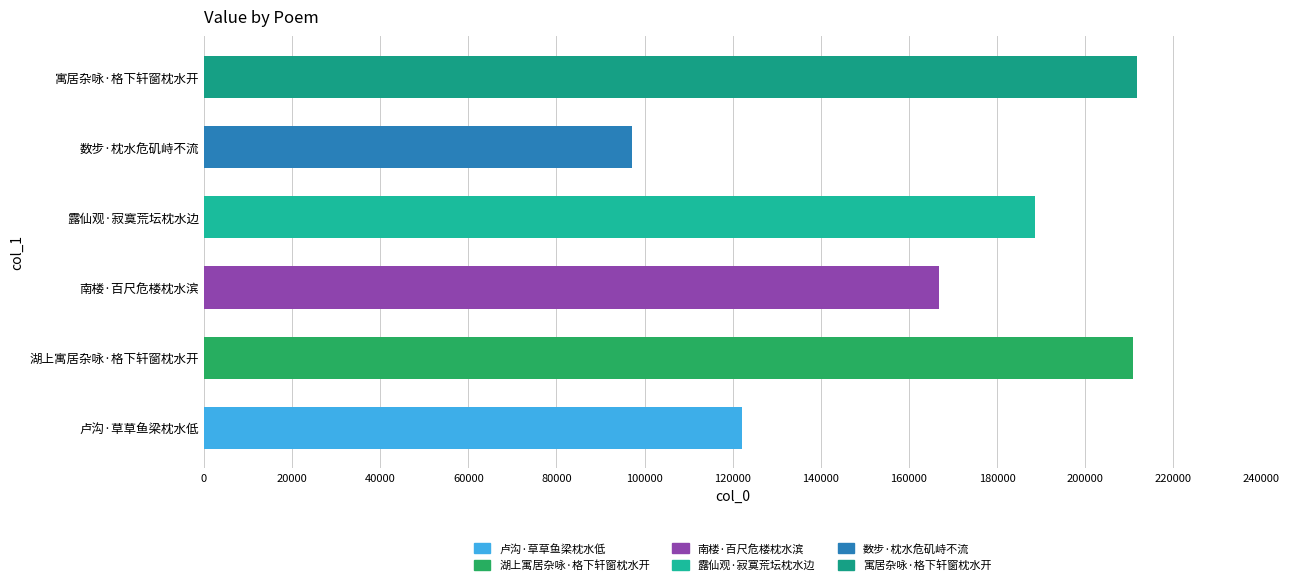

Does the chart contain stacked bars?

No